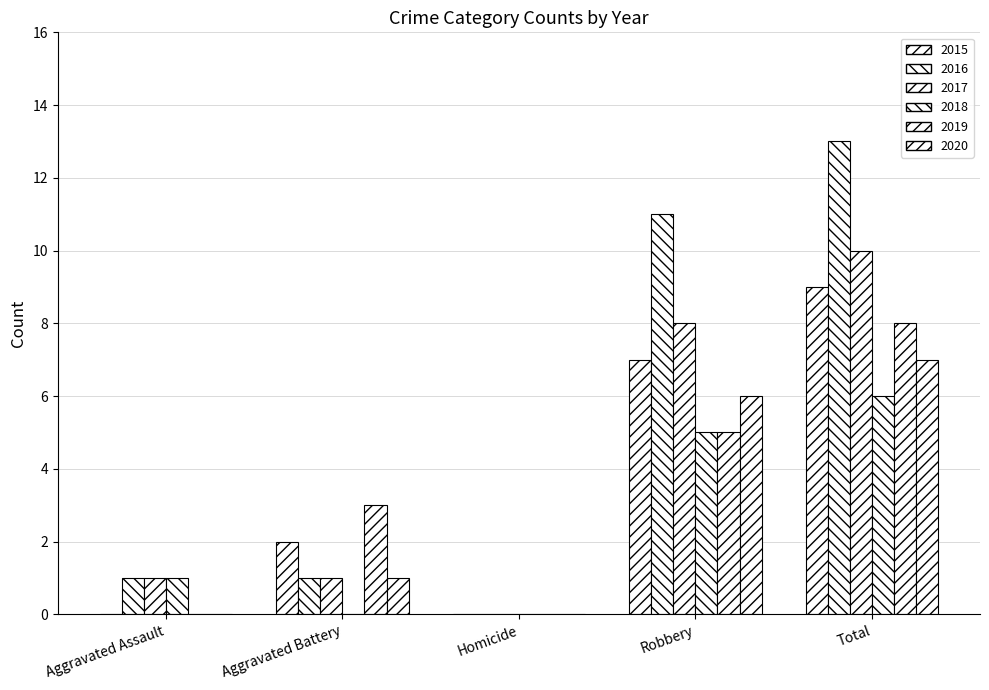

Is it true that 2018 equals 6 at Total?

True